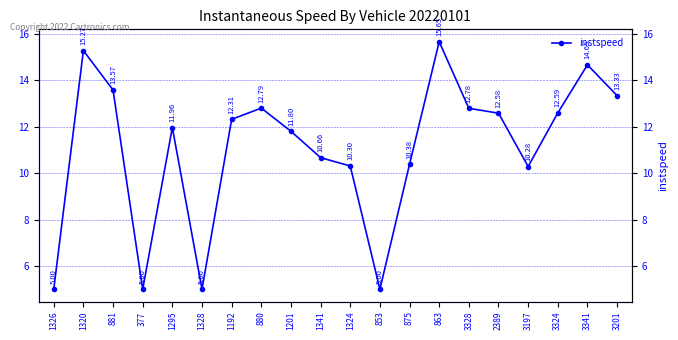

What is the average value?

11.0